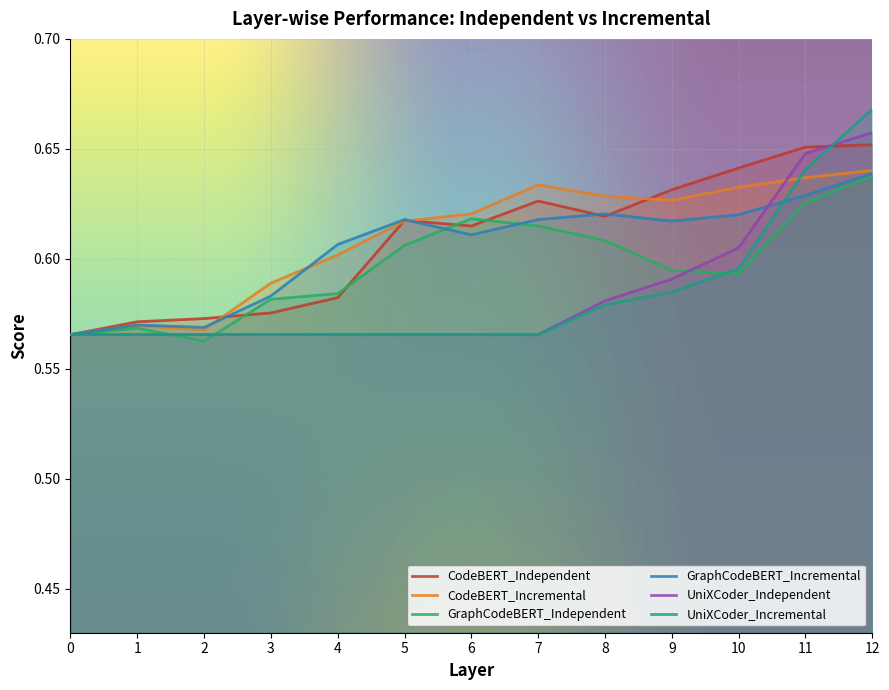

How many lines are shown in the chart?

6